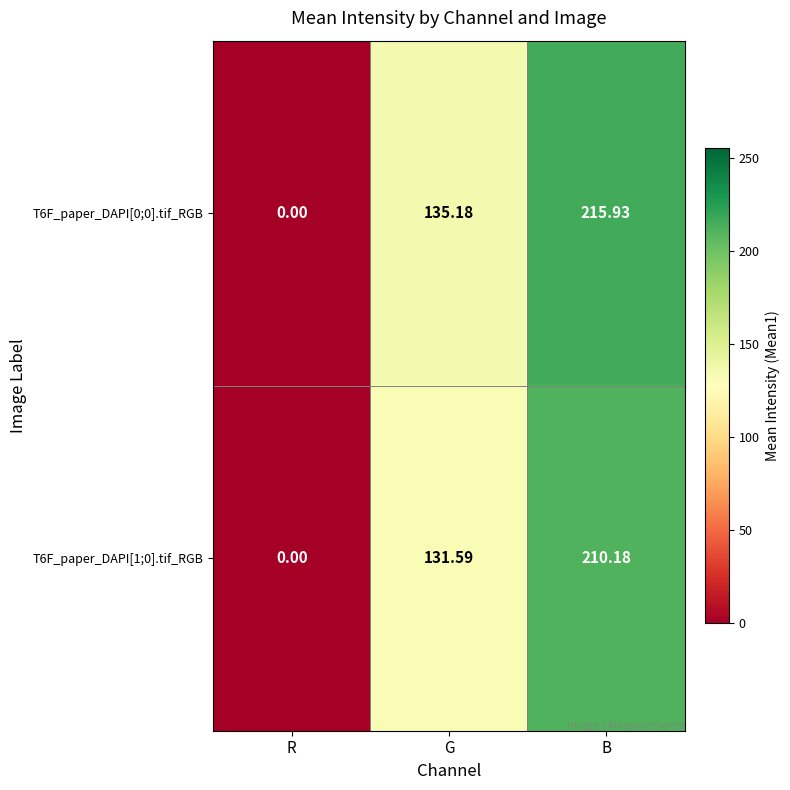

At which label does T6F_paper_DAPI[0;0].tif_RGB first exceed 135?

G